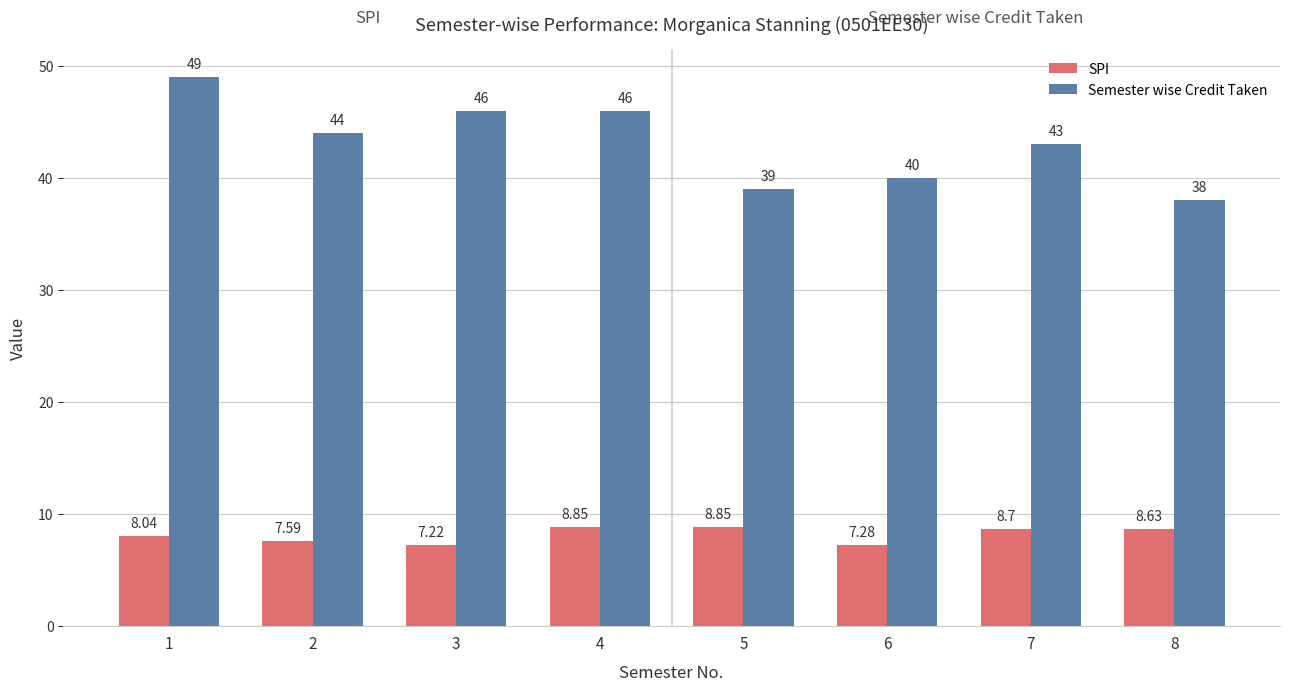

The value of Semester wise Credit Taken at 2 is 44.0. True or false?

True